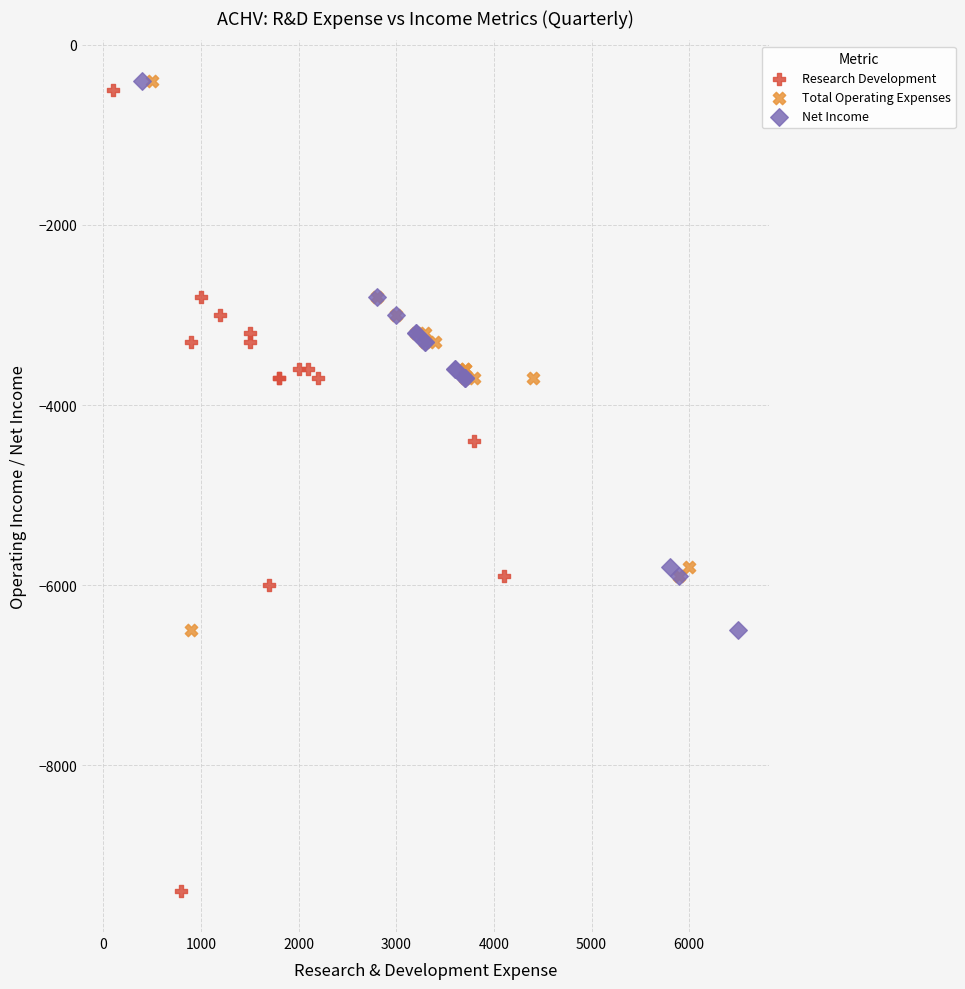

Which series contains the lowest Y value?

Research Development